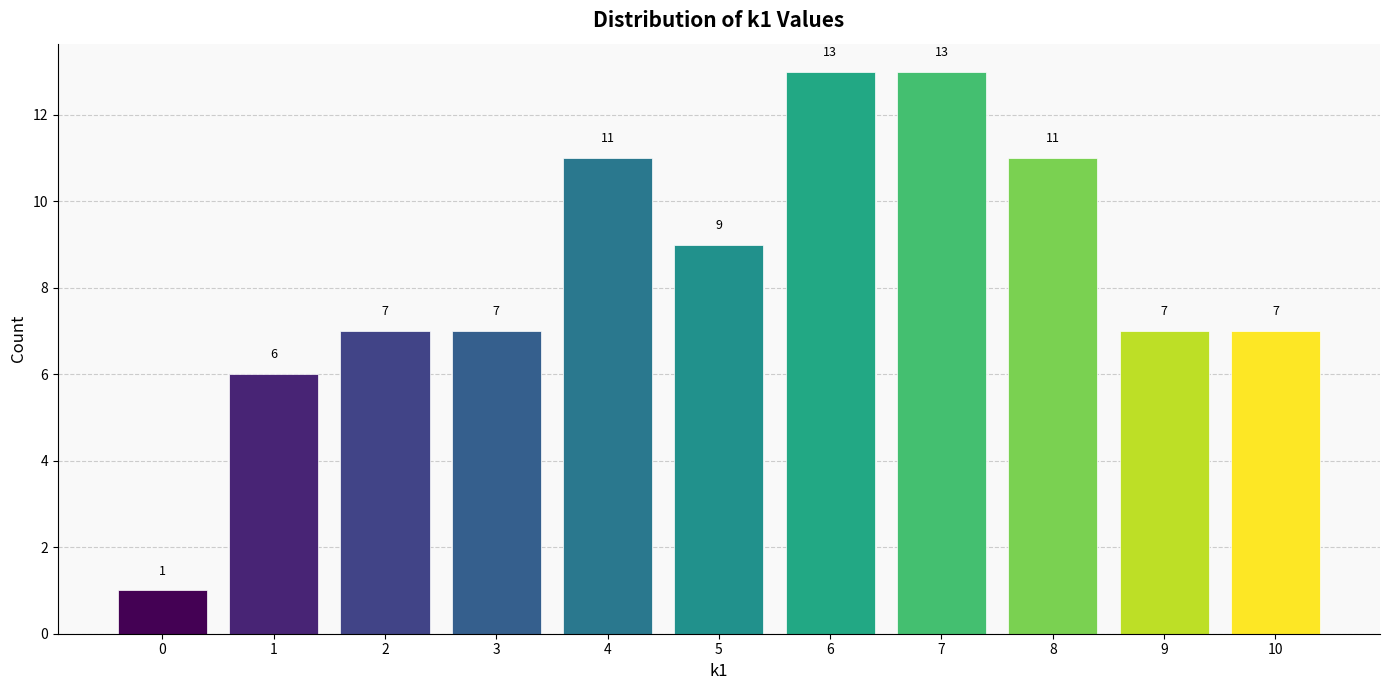

How tall is the bar that spans 3.5 to 4.5 on the x-axis?

11